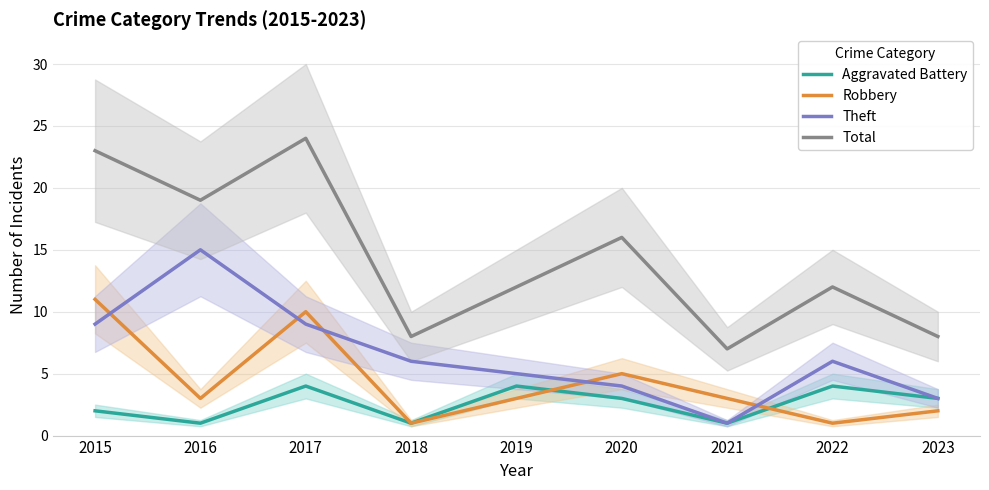

What is the difference between the second highest and second lowest values in the Theft series?

6